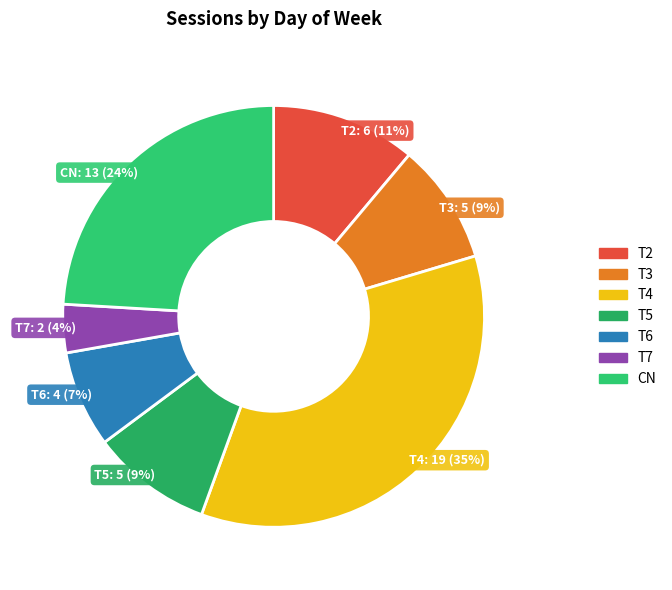

Is the sum of T7 and T6 greater than half?

No